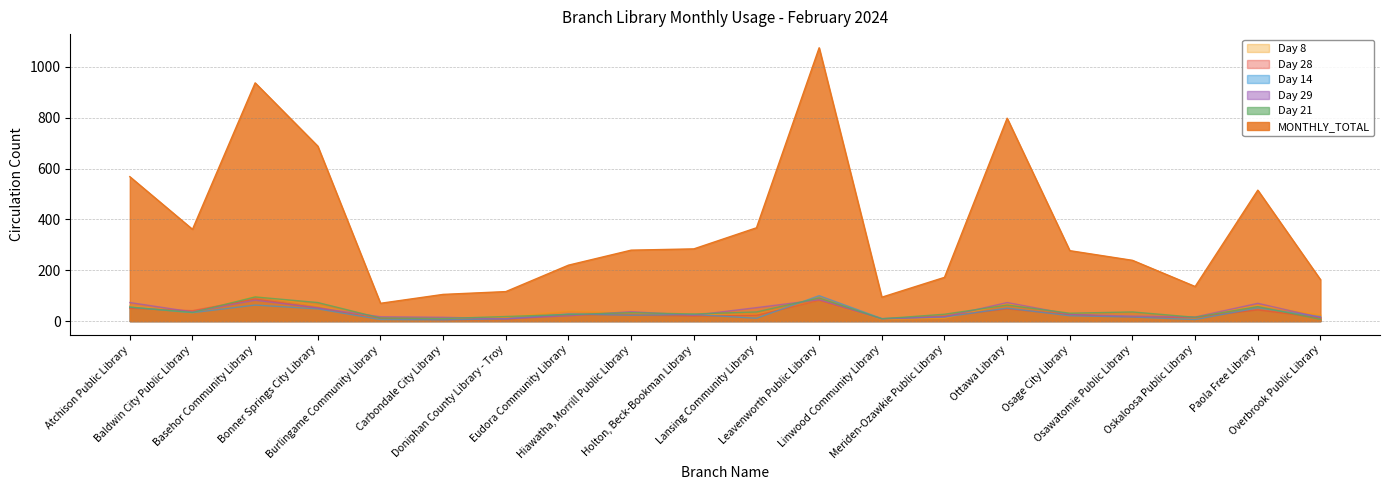

Reading right to left, transcribe all the data shown in this chart.

MONTHLY_TOTAL: Overbrook Public Library=163	Paola Free Library=515	Oskaloosa Public Library=136	Osawatomie Public Library=239	Osage City Library=277	Ottawa Library=798	Meriden-Ozawkie Public Library=172	Linwood Community Library=94	Leavenworth Public Library=1075	Lansing Community Library=367	Holton, Beck-Bookman Library=284	Hiawatha, Morrill Public Library=279	Eudora Community Library=220	Doniphan County Library - Troy=116	Carbondale City Library=105	Burlingame Community Library=70	Bonner Springs City Library=688	Basehor Community Library=937	Baldwin City Public Library=361	Atchison Public Library=568
Day 21: Overbrook Public Library=7	Paola Free Library=57	Oskaloosa Public Library=15	Osawatomie Public Library=36	Osage City Library=31	Ottawa Library=63	Meriden-Ozawkie Public Library=27	Linwood Community Library=9	Leavenworth Public Library=91	Lansing Community Library=36	Holton, Beck-Bookman Library=28	Hiawatha, Morrill Public Library=33	Eudora Community Library=26	Doniphan County Library - Troy=18	Carbondale City Library=10	Burlingame Community Library=12	Bonner Springs City Library=73	Basehor Community Library=95	Baldwin City Public Library=34	Atchison Public Library=55
Day 29: Overbrook Public Library=14	Paola Free Library=70	Oskaloosa Public Library=16	Osawatomie Public Library=20	Osage City Library=27	Ottawa Library=73	Meriden-Ozawkie Public Library=17	Linwood Community Library=9	Leavenworth Public Library=84	Lansing Community Library=53	Holton, Beck-Bookman Library=23	Hiawatha, Morrill Public Library=37	Eudora Community Library=21	Doniphan County Library - Troy=9	Carbondale City Library=15	Burlingame Community Library=17	Bonner Springs City Library=52	Basehor Community Library=82	Baldwin City Public Library=36	Atchison Public Library=73
Day 14: Overbrook Public Library=17	Paola Free Library=52	Oskaloosa Public Library=6	Osawatomie Public Library=16	Osage City Library=21	Ottawa Library=51	Meriden-Ozawkie Public Library=16	Linwood Community Library=10	Leavenworth Public Library=100	Lansing Community Library=11	Holton, Beck-Bookman Library=26	Hiawatha, Morrill Public Library=23	Eudora Community Library=28	Doniphan County Library - Troy=9	Carbondale City Library=5	Burlingame Community Library=6	Bonner Springs City Library=48	Basehor Community Library=63	Baldwin City Public Library=33	Atchison Public Library=55
Day 28: Overbrook Public Library=13	Paola Free Library=44	Oskaloosa Public Library=15	Osawatomie Public Library=16	Osage City Library=25	Ottawa Library=48	Meriden-Ozawkie Public Library=19	Linwood Community Library=9	Leavenworth Public Library=81	Lansing Community Library=23	Holton, Beck-Bookman Library=20	Hiawatha, Morrill Public Library=24	Eudora Community Library=26	Doniphan County Library - Troy=7	Carbondale City Library=5	Burlingame Community Library=10	Bonner Springs City Library=51	Basehor Community Library=87	Baldwin City Public Library=41	Atchison Public Library=50
Day 8: Overbrook Public Library=25	Paola Free Library=62	Oskaloosa Public Library=17	Osawatomie Public Library=20	Osage City Library=31	Ottawa Library=68	Meriden-Ozawkie Public Library=11	Linwood Community Library=7	Leavenworth Public Library=81	Lansing Community Library=27	Holton, Beck-Bookman Library=26	Hiawatha, Morrill Public Library=33	Eudora Community Library=40	Doniphan County Library - Troy=16	Carbondale City Library=10	Burlingame Community Library=7	Bonner Springs City Library=61	Basehor Community Library=98	Baldwin City Public Library=32	Atchison Public Library=60